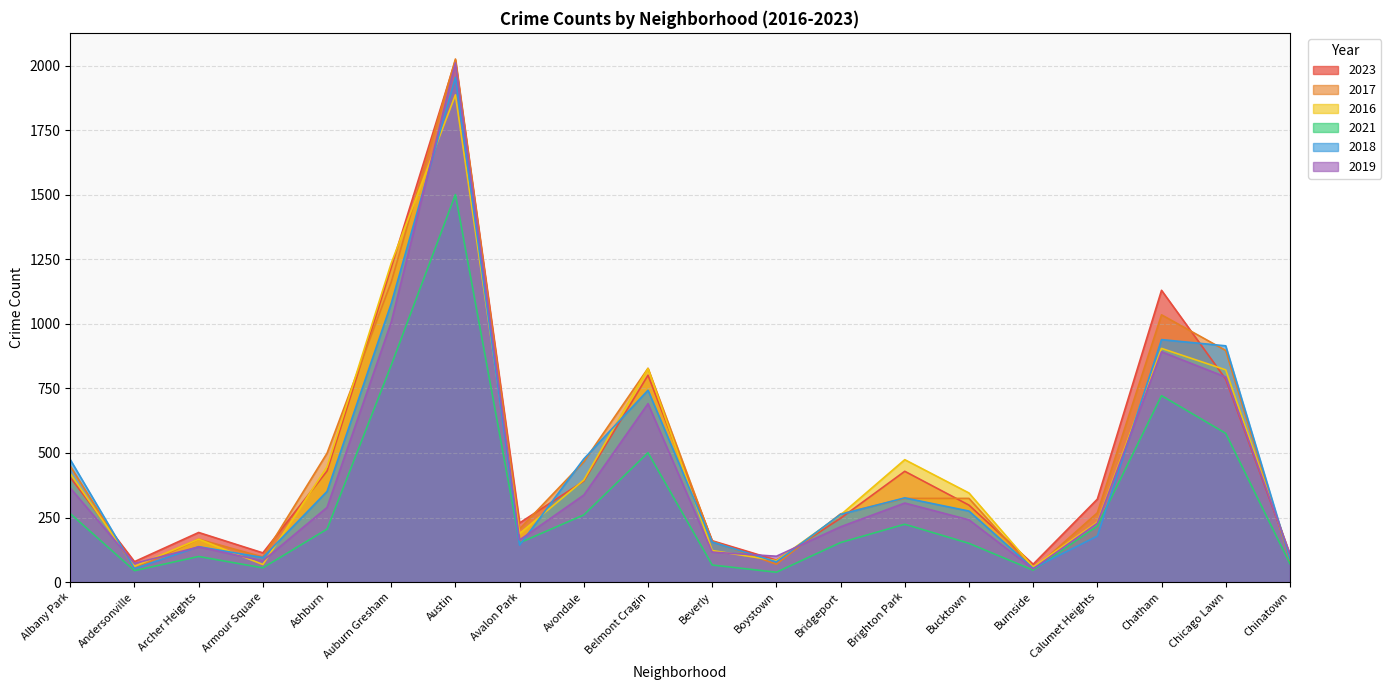

Count the number of categories in the chart.

20